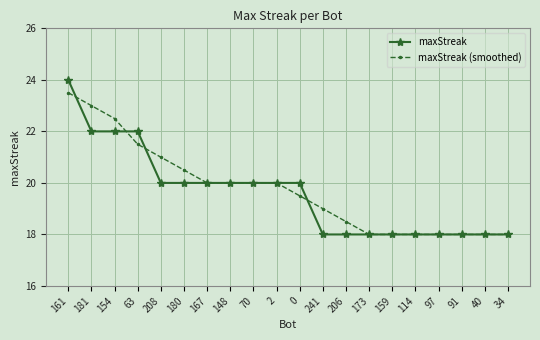

Is the value of maxStreak at 208 greater than the value of maxStreak (smoothed) at 97?

Yes